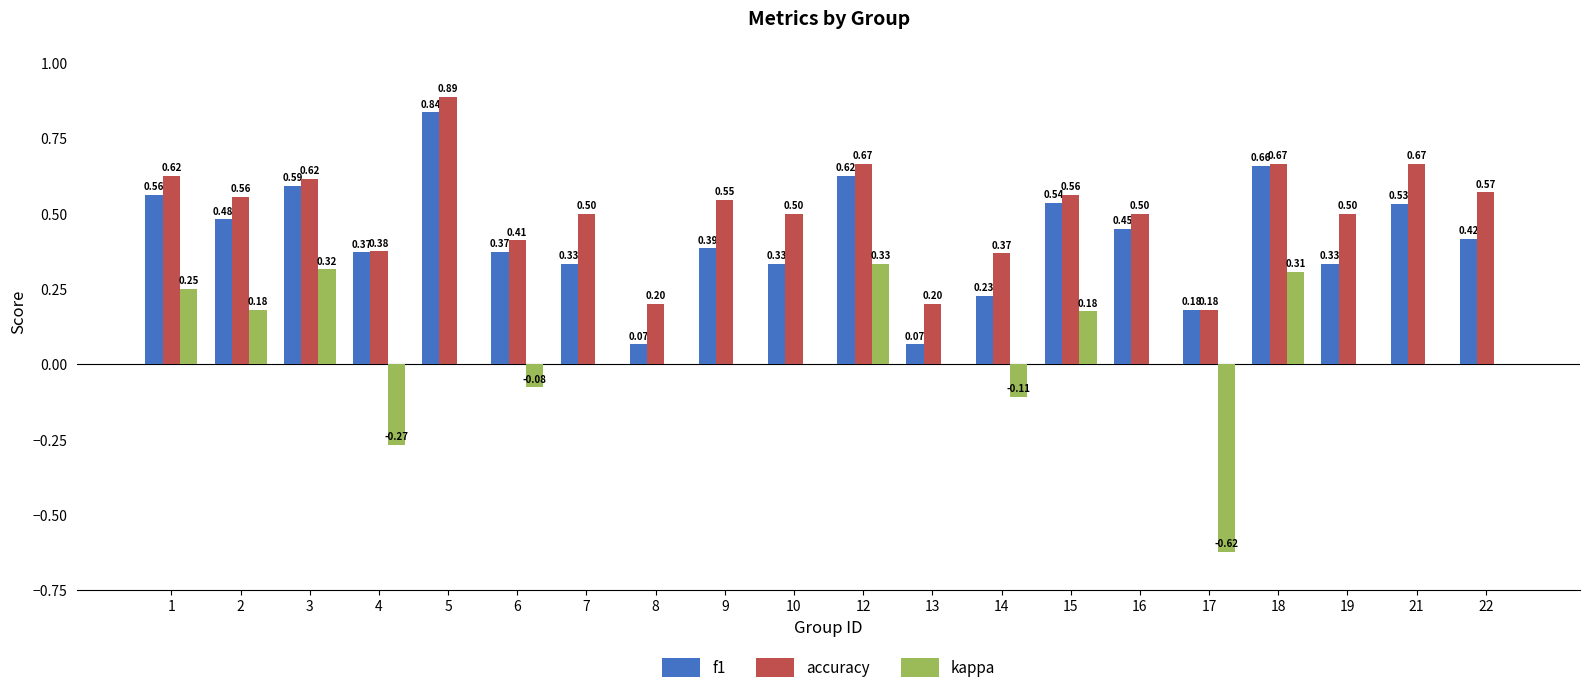

Which series has the largest total across all categories?

accuracy